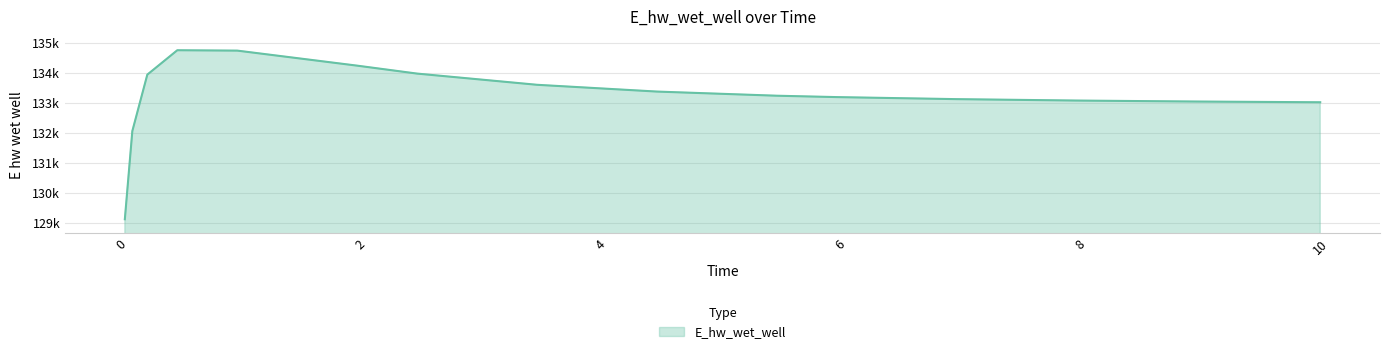

What is the value of the 11th point from the left?

133199.3